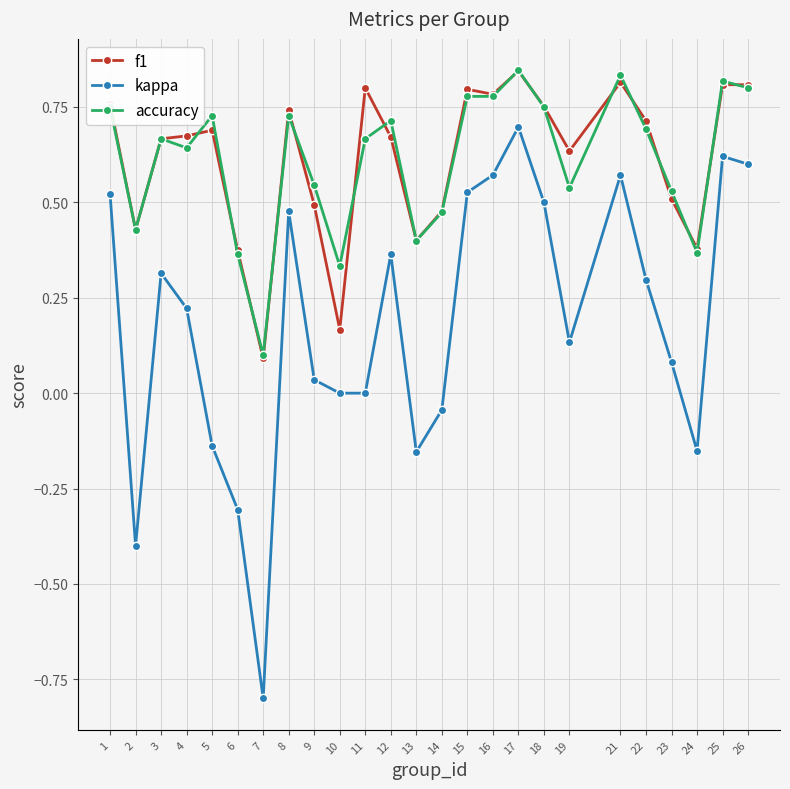

Between 7 and 8, which series saw the biggest shift?

kappa